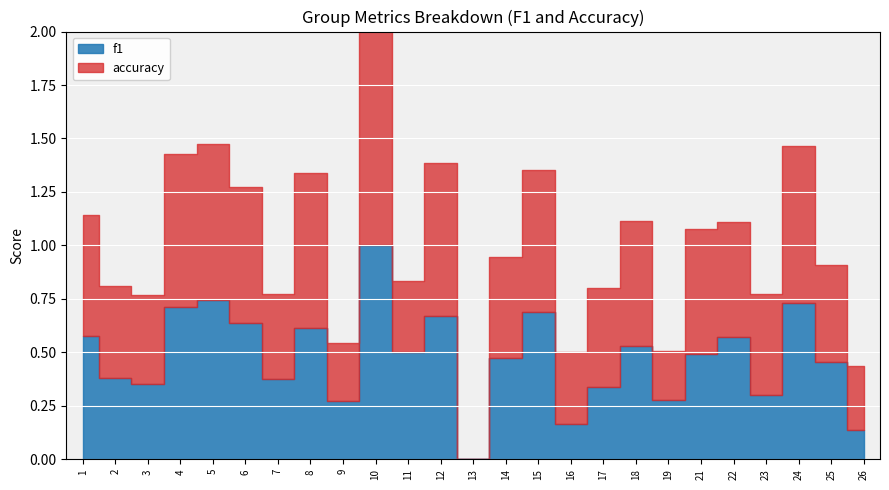

Which series has the largest range (max minus min)?

f1